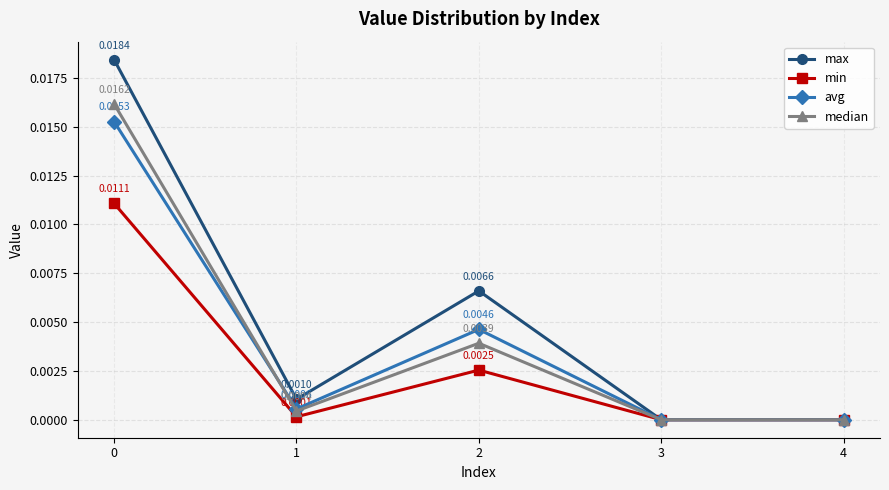

In min, how many points are higher than both neighbors (excluding endpoints)?

1